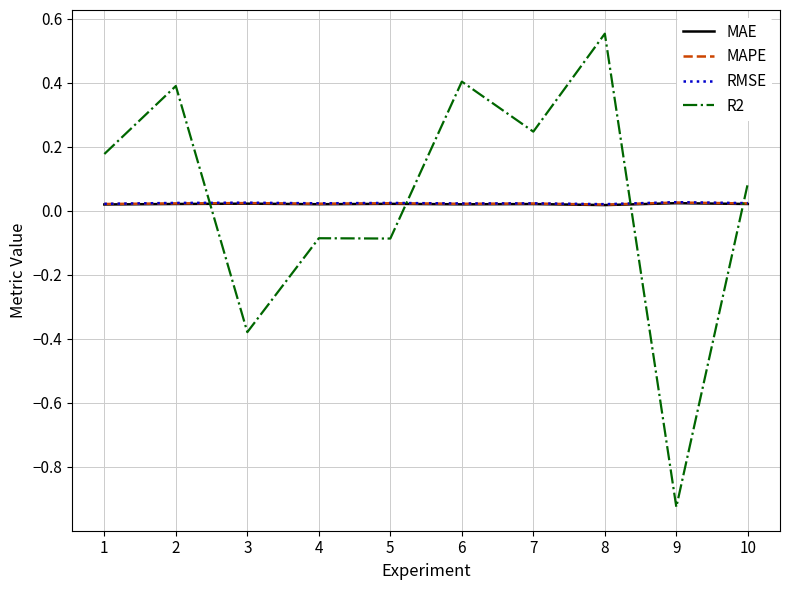

At which category does the chart reach its peak across all series?

8